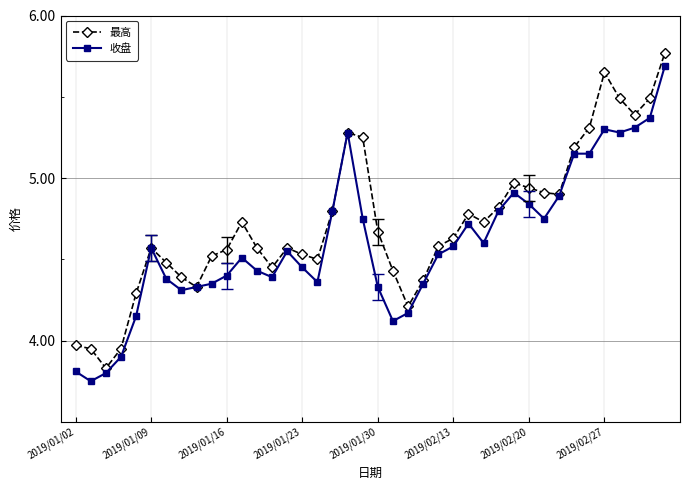

At how many categories does at least one series exceed 3?

40